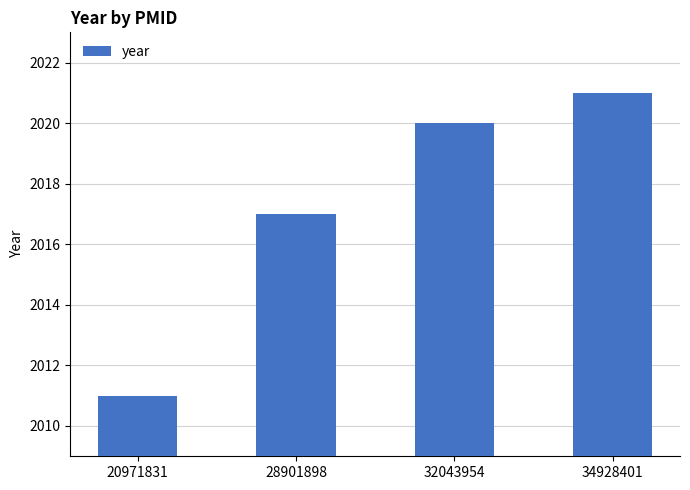

Rank the categories by value from highest to lowest.

34928401, 32043954, 28901898, 20971831